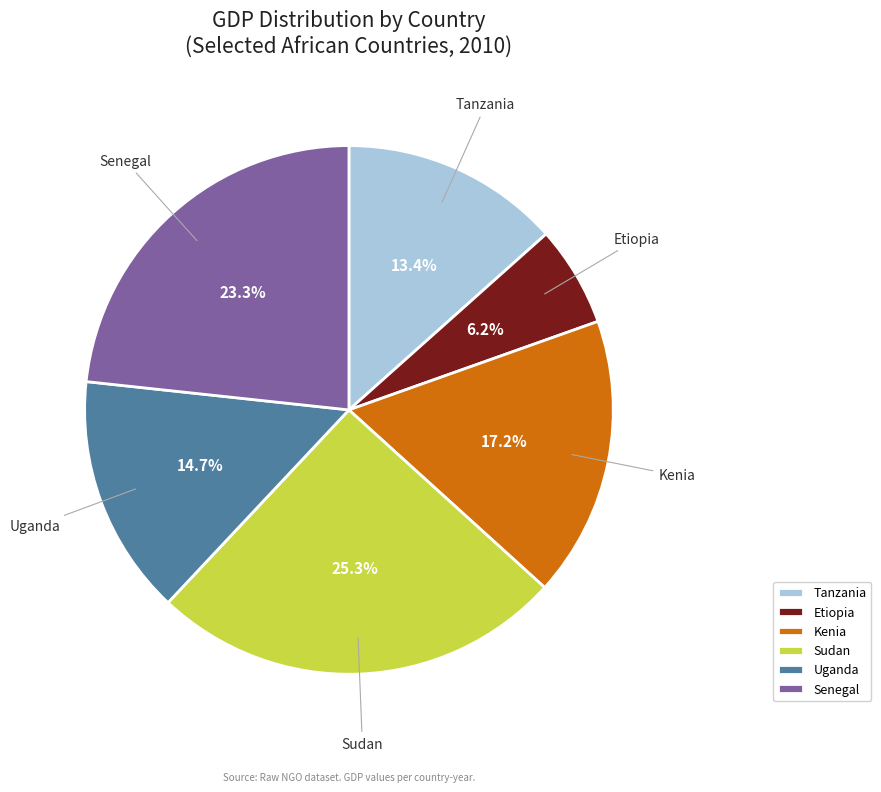

How many slices are in this pie chart?

6